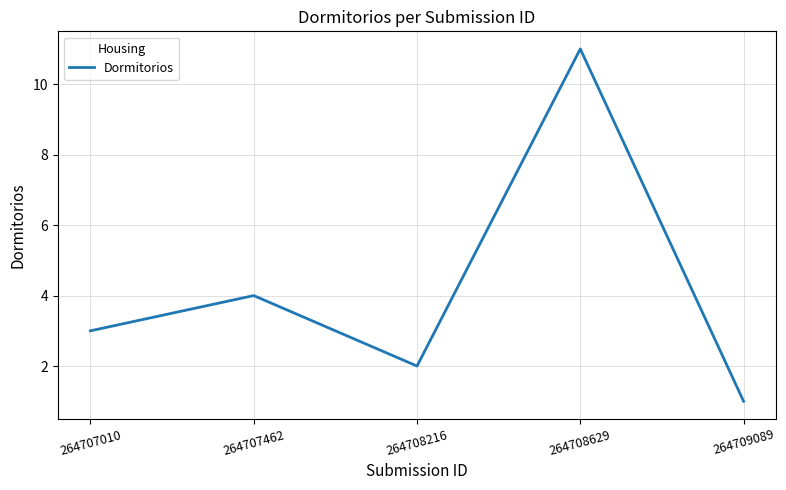

At which label is the value closest to 6?

264707462